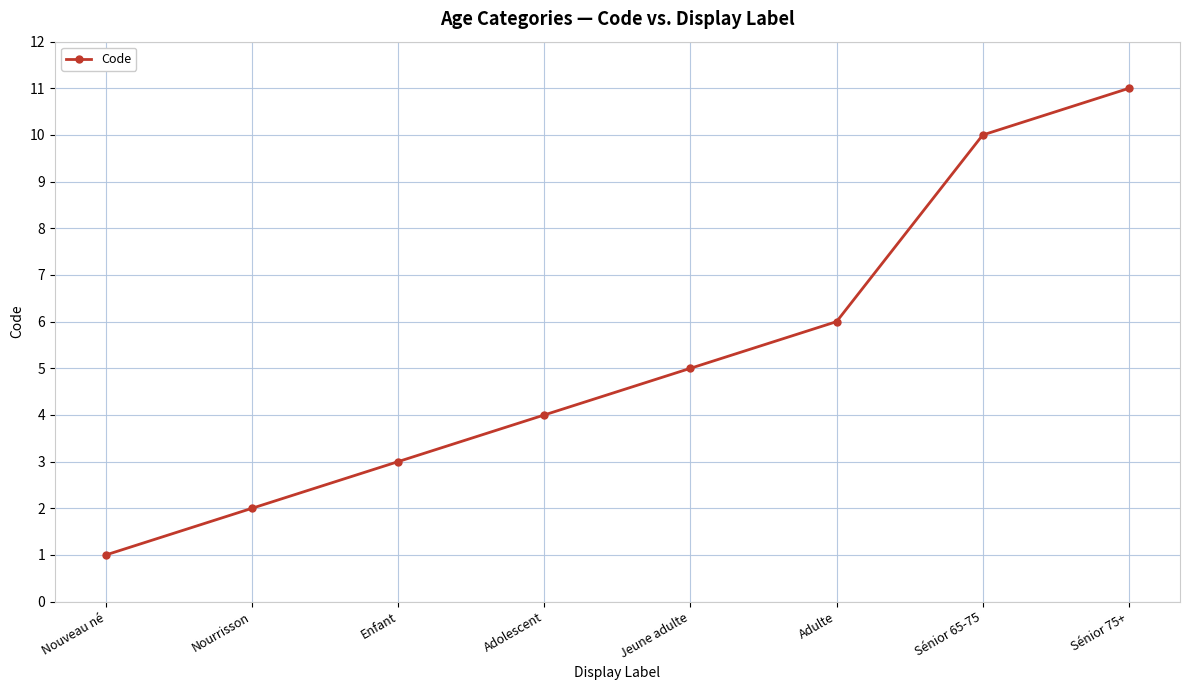

What is the ratio of the value at Sénior 75+ to the value at Sénior 65-75?

1.1